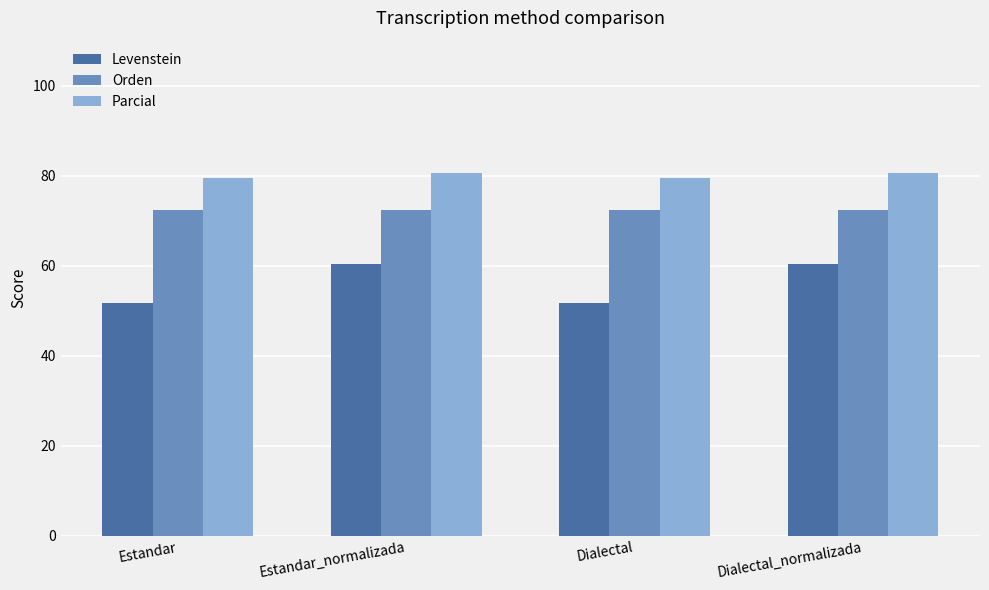

Between Estandar and Estandar_normalizada, which series saw the biggest shift?

Levenstein